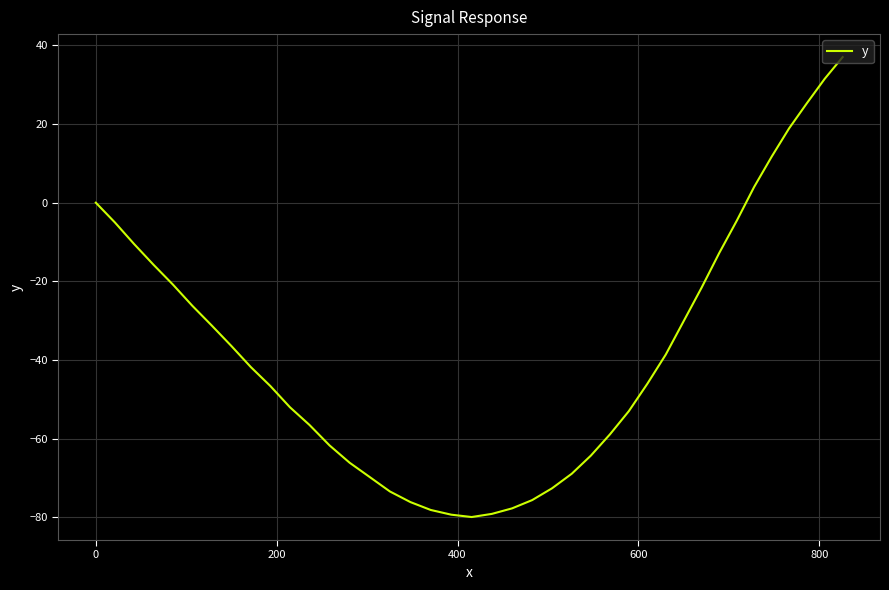

What is the minimum value shown in the chart?

-79.9